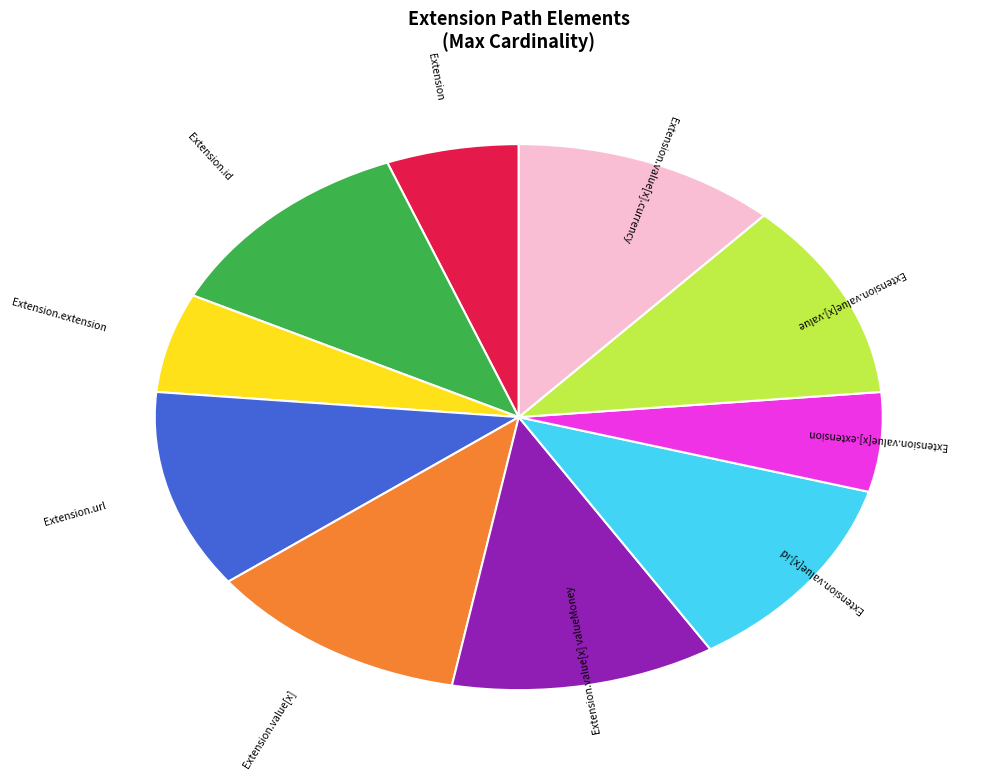

Is there a majority slice in this chart?

No